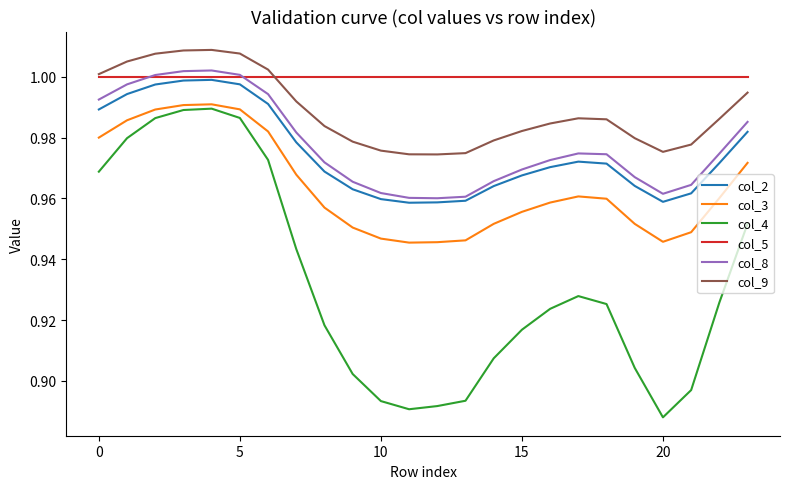

Which series has the largest range (max minus min)?

col_4